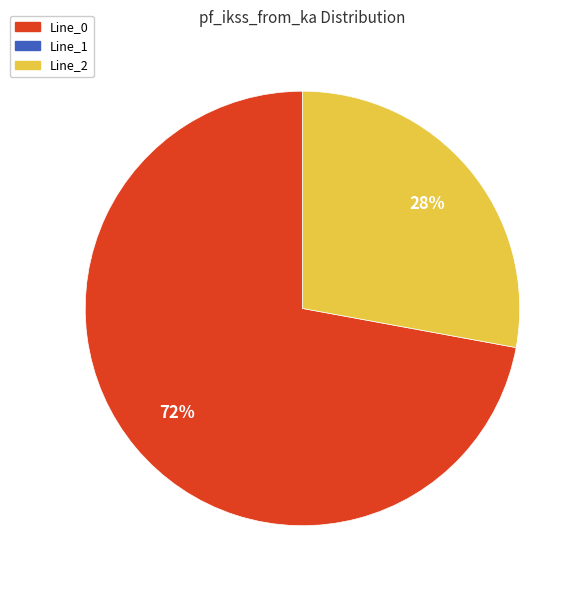

To the nearest percent, what is the difference between the largest and smallest slice percentages?

44%